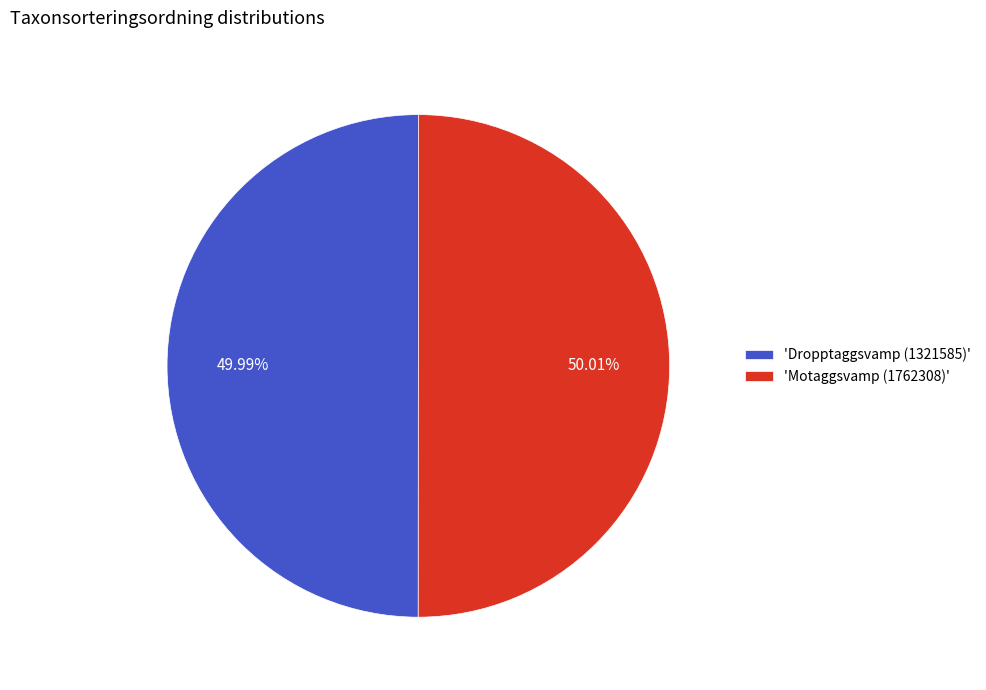

Do 'Dropptaggsvamp (1321585)' and 'Motaggsvamp (1762308)' together represent more than half of the pie?

Yes